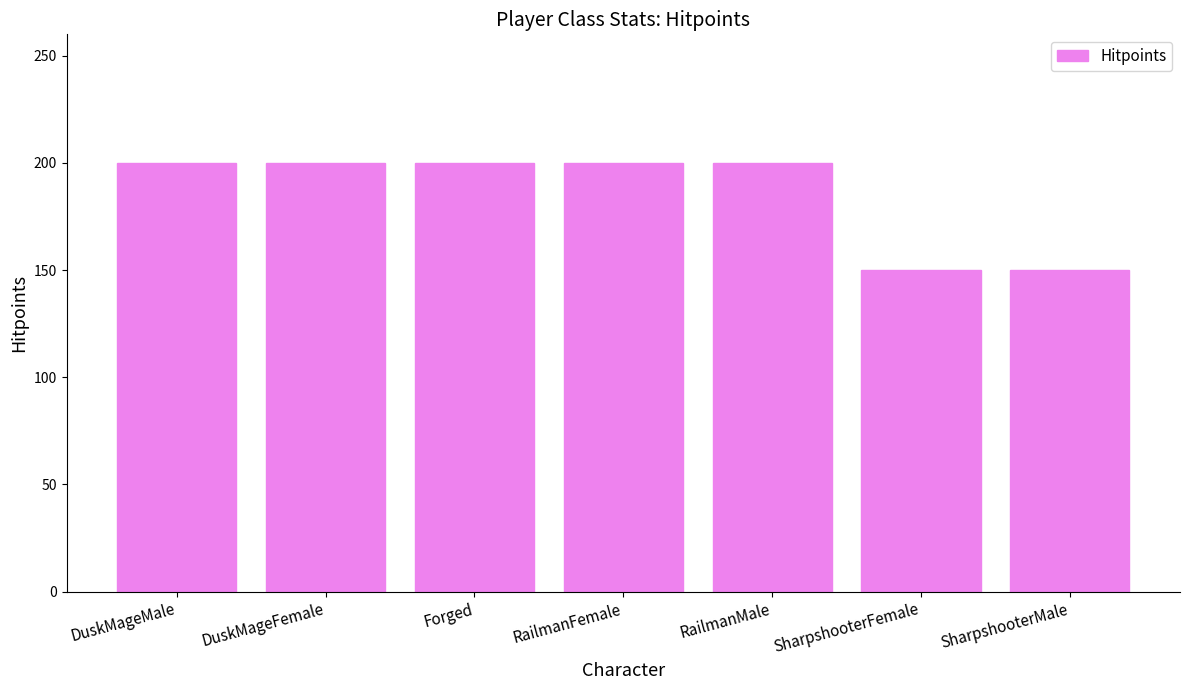

Reading right to left, extract all data points from this chart.

SharpshooterMale=150	SharpshooterFemale=150	RailmanMale=200	RailmanFemale=200	Forged=200	DuskMageFemale=200	DuskMageMale=200